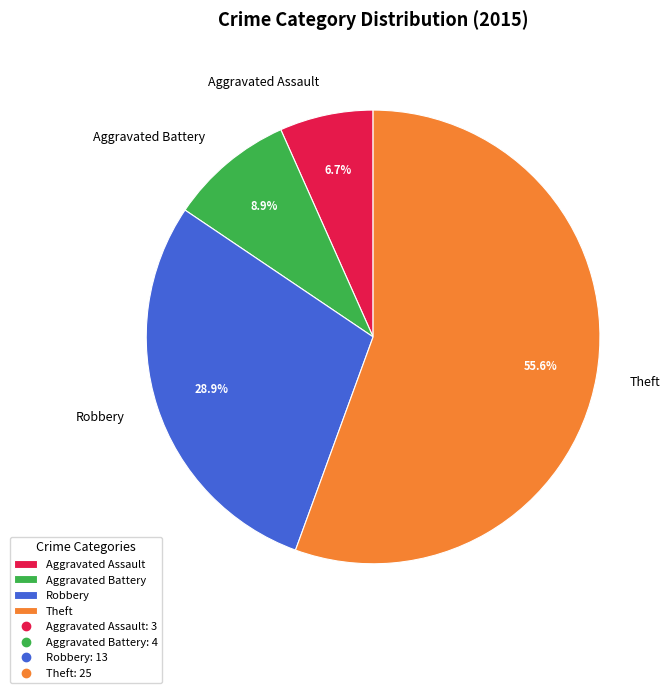

Between Robbery and Theft, which is larger?

Theft